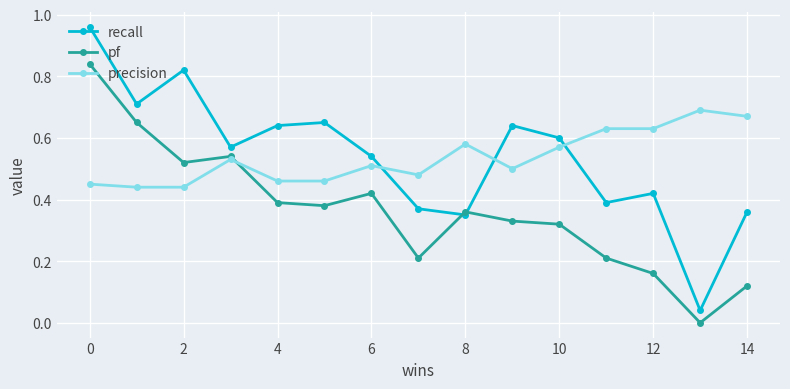

Which series has the widest spread of values?

recall